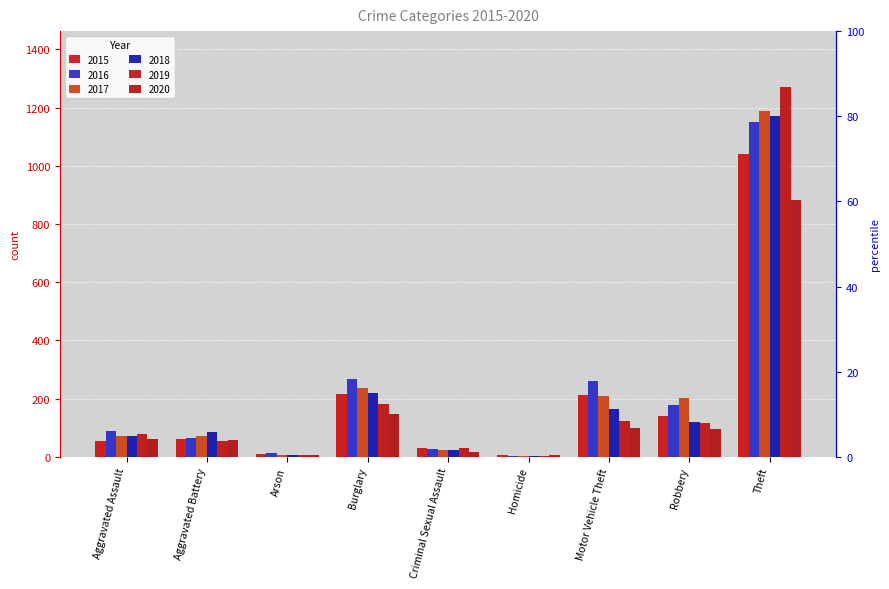

At which label does 2019 first exceed 80?

Burglary